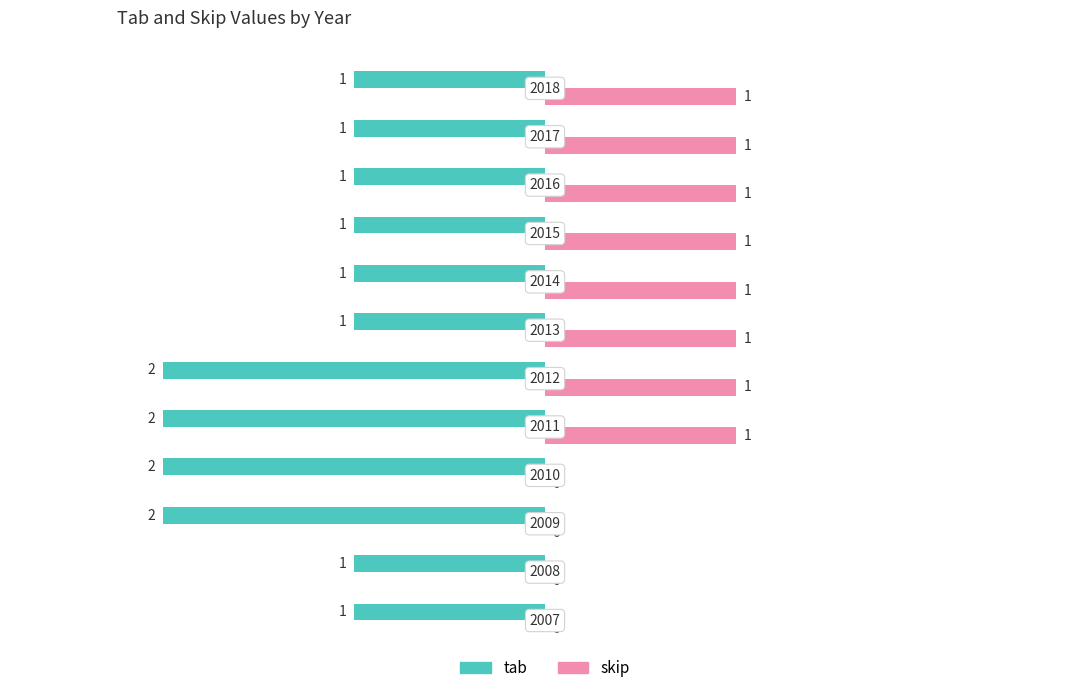

How many skip values are between 0 and 1?

12